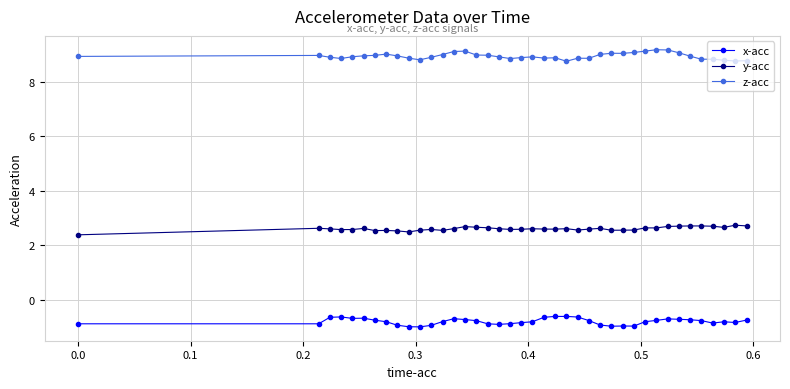

True or false: y-acc and x-acc intersect in this chart.

False